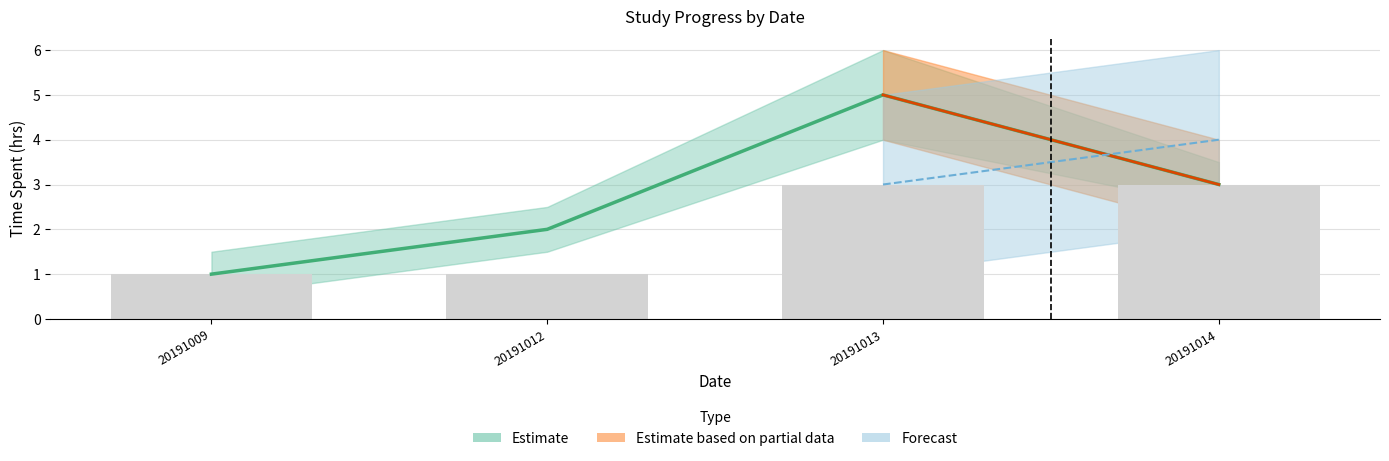

How many values are between 1 and 3?

4